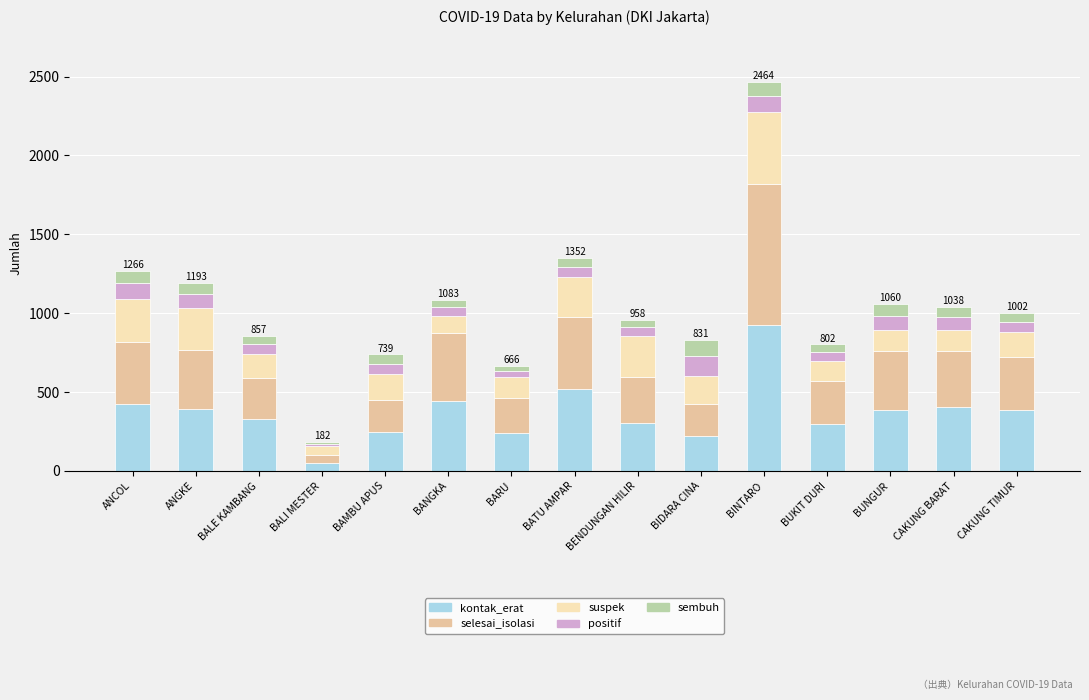

At which category is the sum across all series the highest?

BINTARO